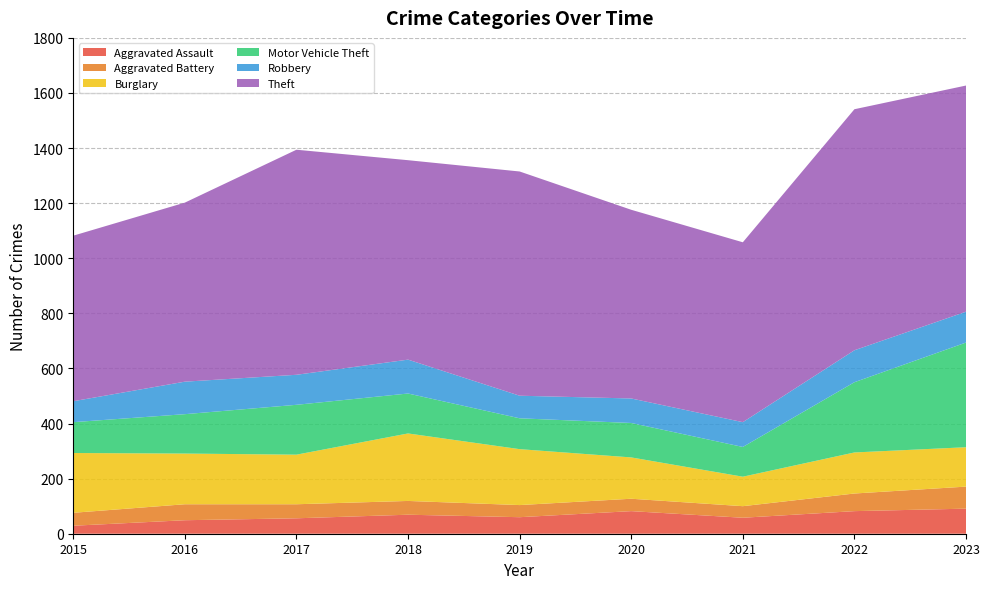

Reading left to right, list all the values displayed in this chart.

Aggravated Assault: 2015=29	2016=49	2017=56	2018=69	2019=60	2020=82	2021=58	2022=82	2023=91
Aggravated Battery: 2015=47	2016=58	2017=51	2018=50	2019=44	2020=45	2021=42	2022=64	2023=80
Burglary: 2015=217	2016=184	2017=180	2018=245	2019=203	2020=150	2021=107	2022=149	2023=143
Motor Vehicle Theft: 2015=112	2016=143	2017=181	2018=145	2019=112	2020=125	2021=108	2022=255	2023=380
Robbery: 2015=76	2016=118	2017=109	2018=123	2019=82	2020=89	2021=90	2022=116	2023=112
Theft: 2015=601	2016=650	2017=817	2018=724	2019=814	2020=685	2021=653	2022=875	2023=821